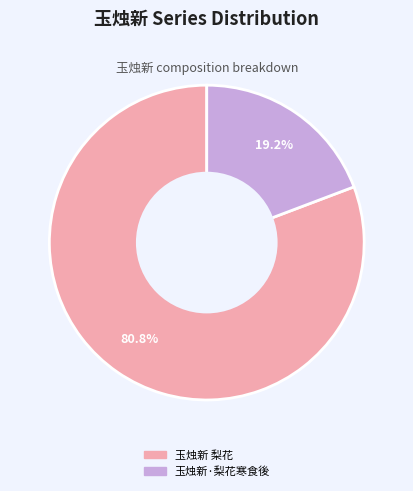

Combined, do 玉烛新 梨花 and 玉烛新·梨花寒食後 account for over 50%?

Yes